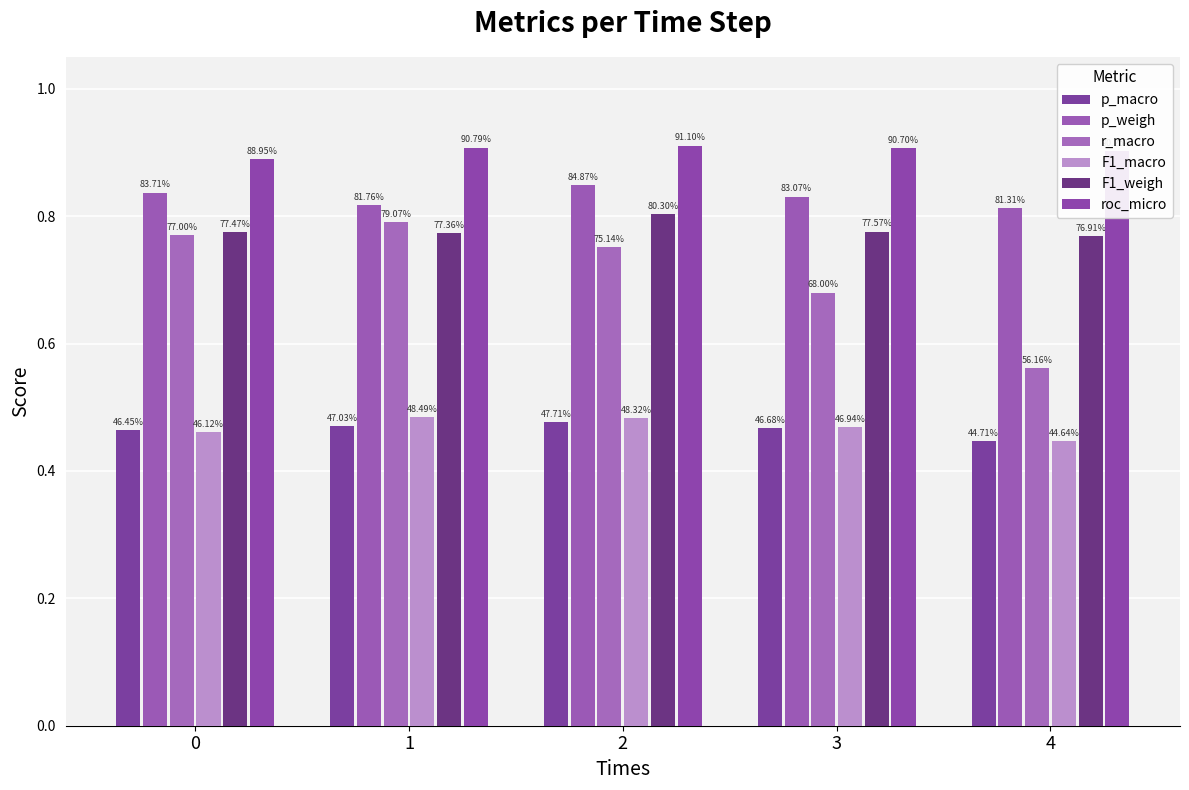

What is the total value across all series at 0?

4.2